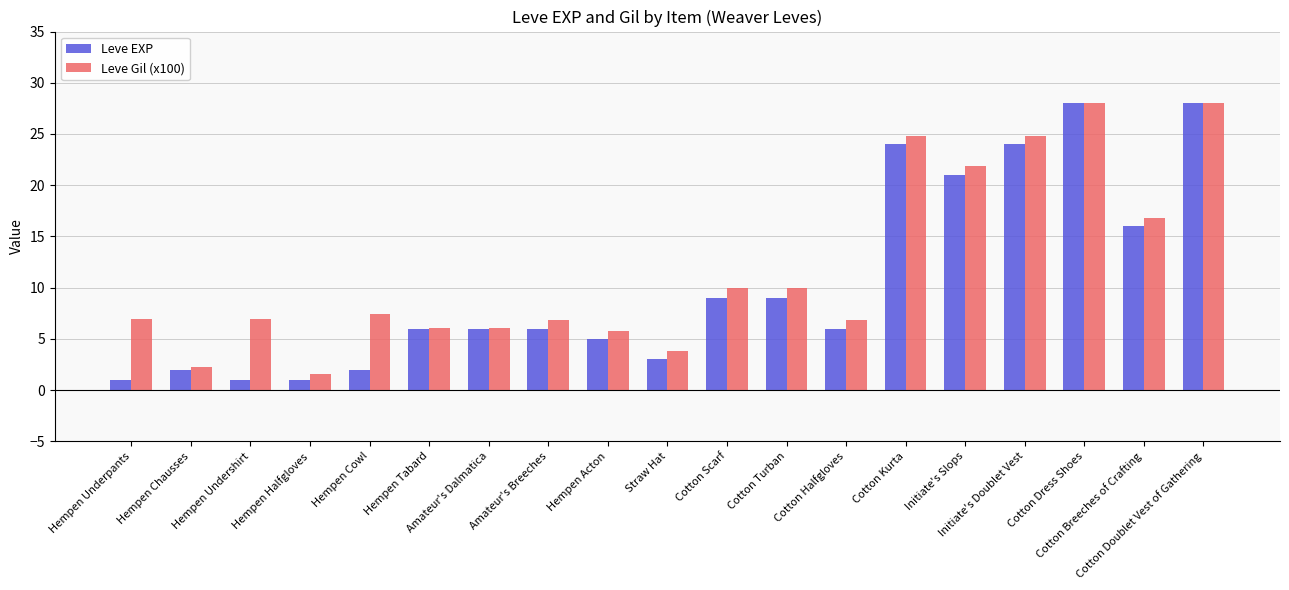

At how many categories does at least one series exceed 8?

8